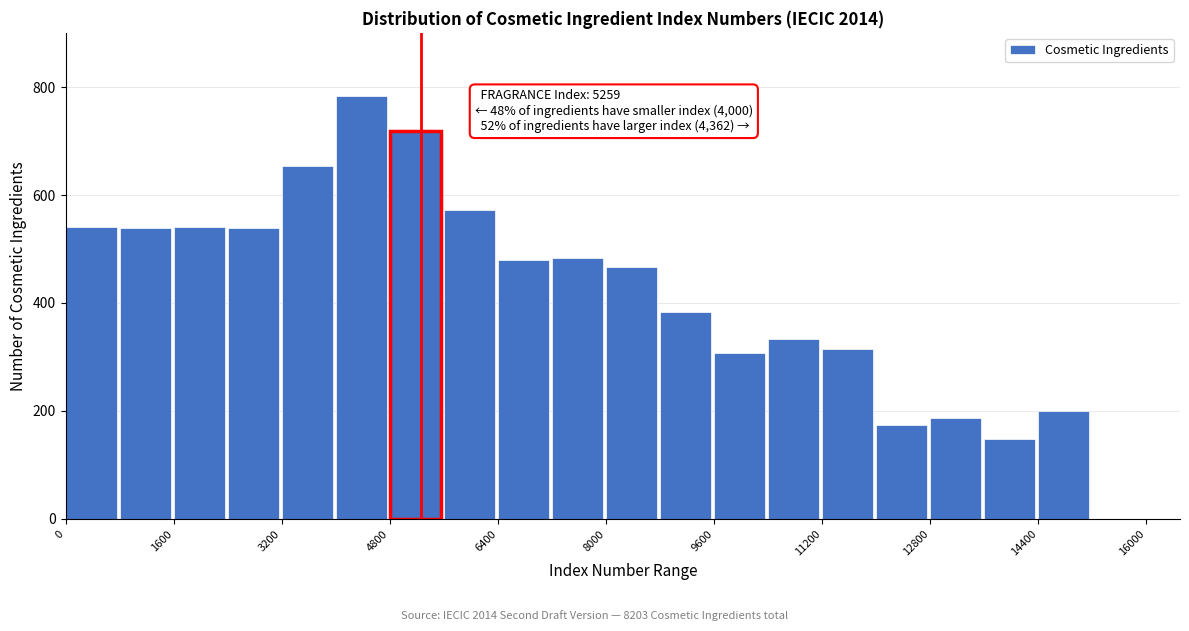

Over which range of the x-axis is the bar tallest?

4000 to 4800